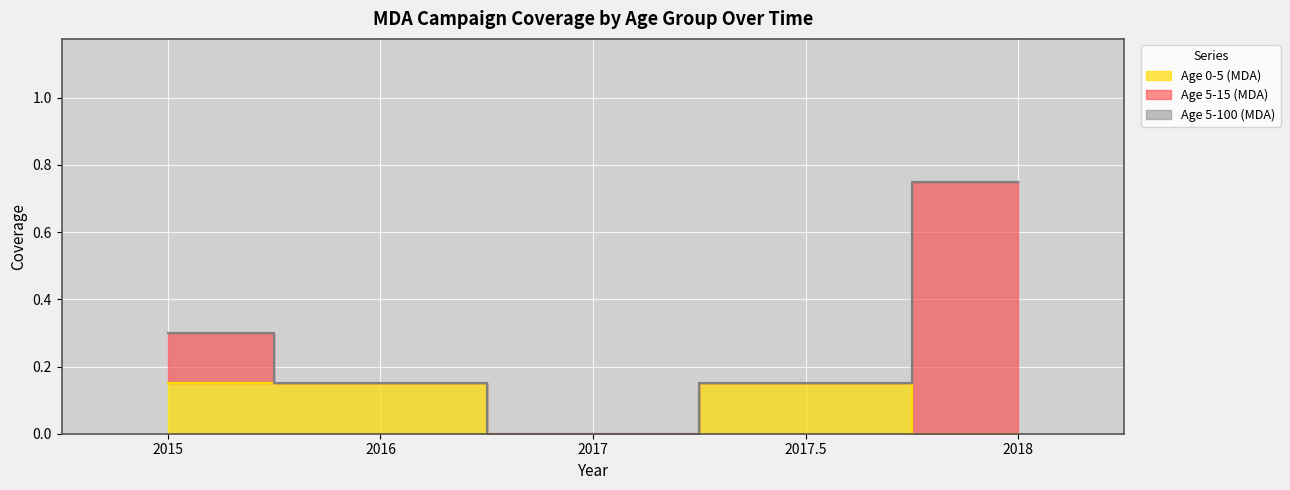

At which category is the sum across all series the highest?

2018